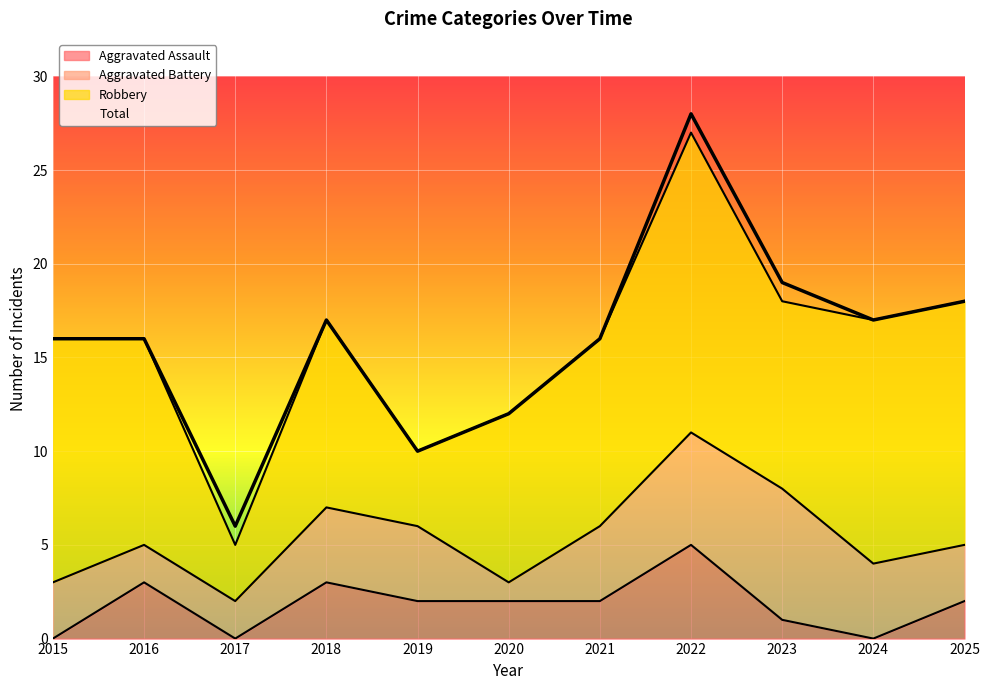

True or false: Aggravated Assault has a value of 5 at 2018.

False